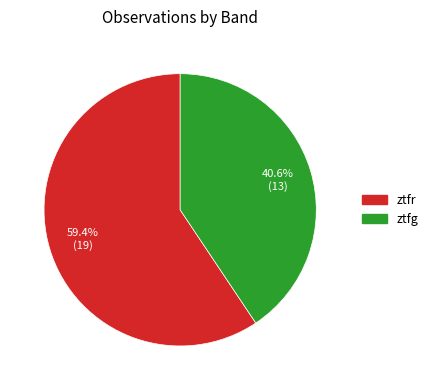

How many slices are in this pie chart?

2